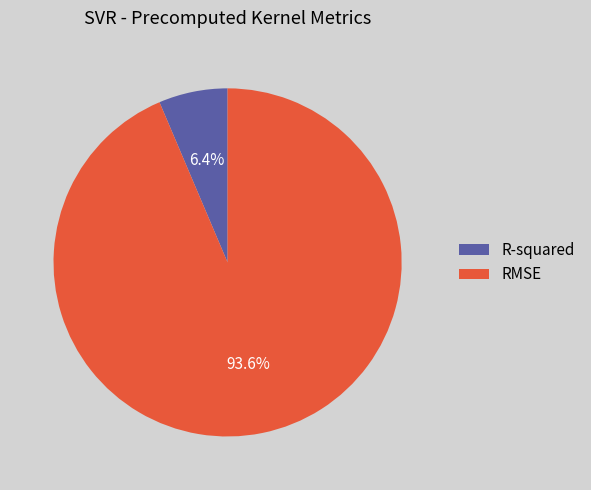

To the nearest percent, what is the difference between the R-squared and RMSE slice percentages?

87%